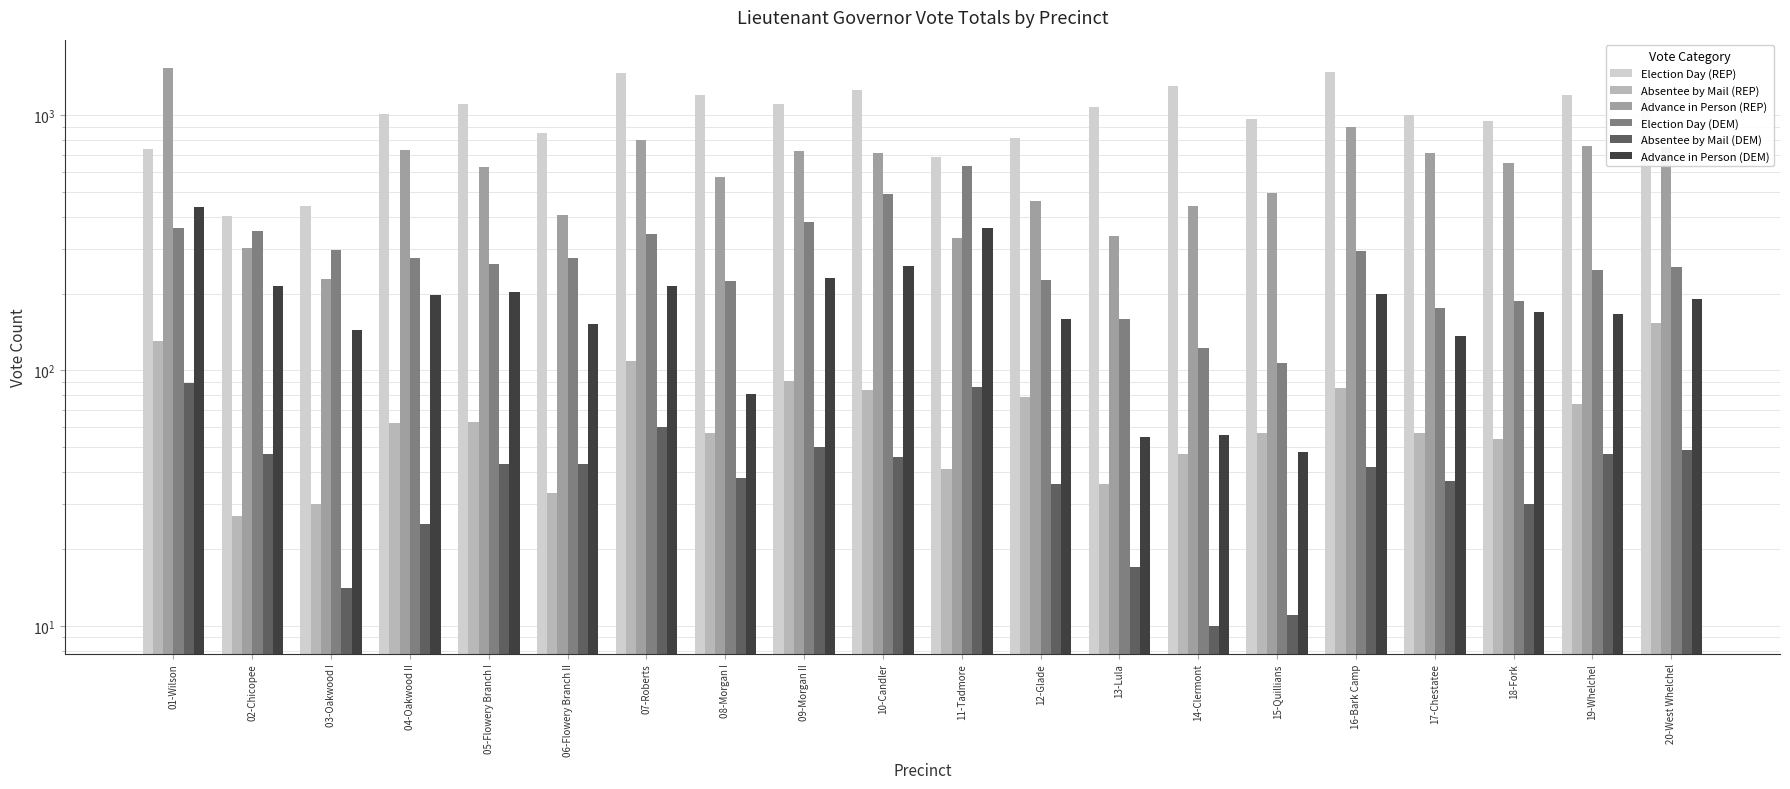

Count the number of data series in this chart.

6